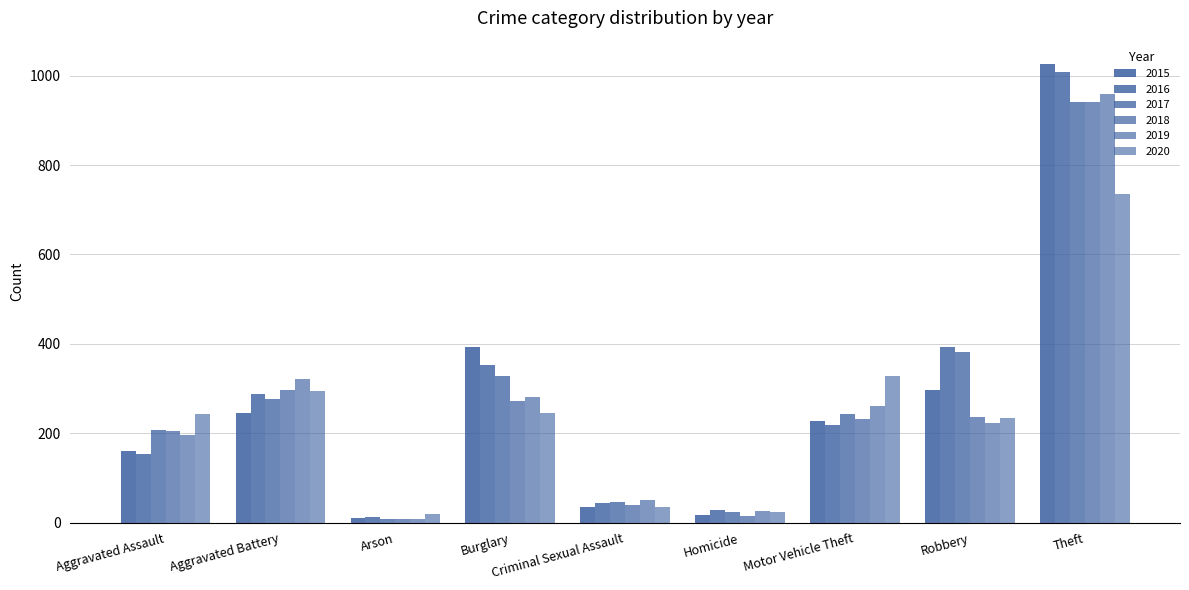

Reading left to right, list all the values displayed in this chart.

2015: Aggravated Assault=160	Aggravated Battery=246	Arson=11	Burglary=393	Criminal Sexual Assault=34	Homicide=17	Motor Vehicle Theft=228	Robbery=297	Theft=1027
2016: Aggravated Assault=154	Aggravated Battery=288	Arson=13	Burglary=352	Criminal Sexual Assault=43	Homicide=29	Motor Vehicle Theft=218	Robbery=394	Theft=1009
2017: Aggravated Assault=207	Aggravated Battery=277	Arson=9	Burglary=327	Criminal Sexual Assault=47	Homicide=24	Motor Vehicle Theft=243	Robbery=381	Theft=941
2018: Aggravated Assault=206	Aggravated Battery=297	Arson=9	Burglary=273	Criminal Sexual Assault=40	Homicide=15	Motor Vehicle Theft=232	Robbery=237	Theft=941
2019: Aggravated Assault=197	Aggravated Battery=321	Arson=8	Burglary=281	Criminal Sexual Assault=51	Homicide=27	Motor Vehicle Theft=260	Robbery=224	Theft=959
2020: Aggravated Assault=242	Aggravated Battery=294	Arson=20	Burglary=245	Criminal Sexual Assault=36	Homicide=24	Motor Vehicle Theft=328	Robbery=233	Theft=736